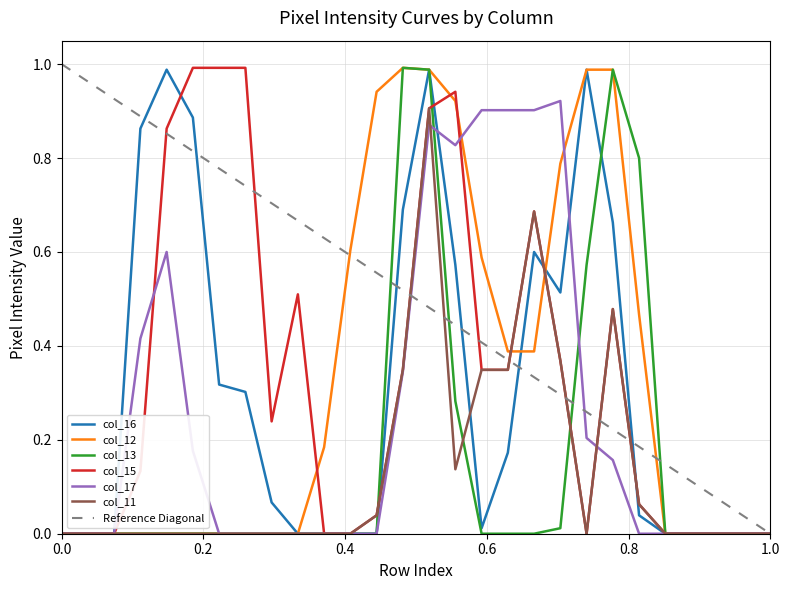

What is the value of the col_11 point at the 15th from the left?

0.9